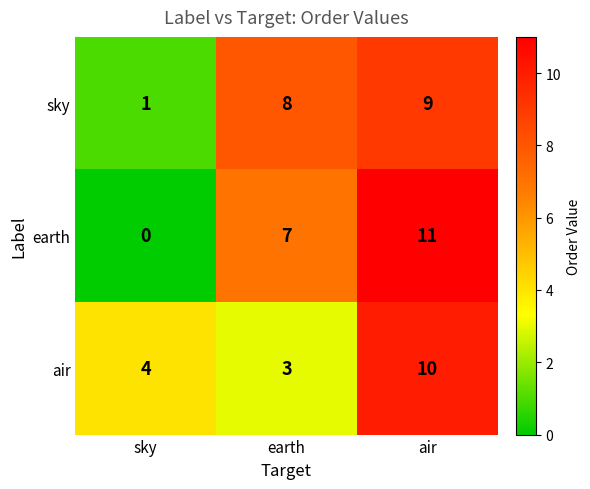

How many categories are shown in the chart?

3